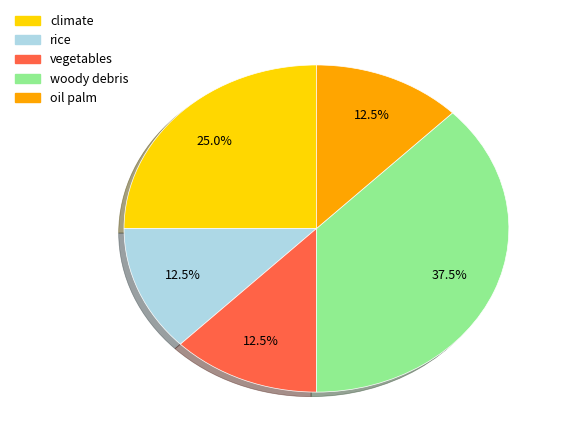

Does rice account for over 50% of the chart?

No